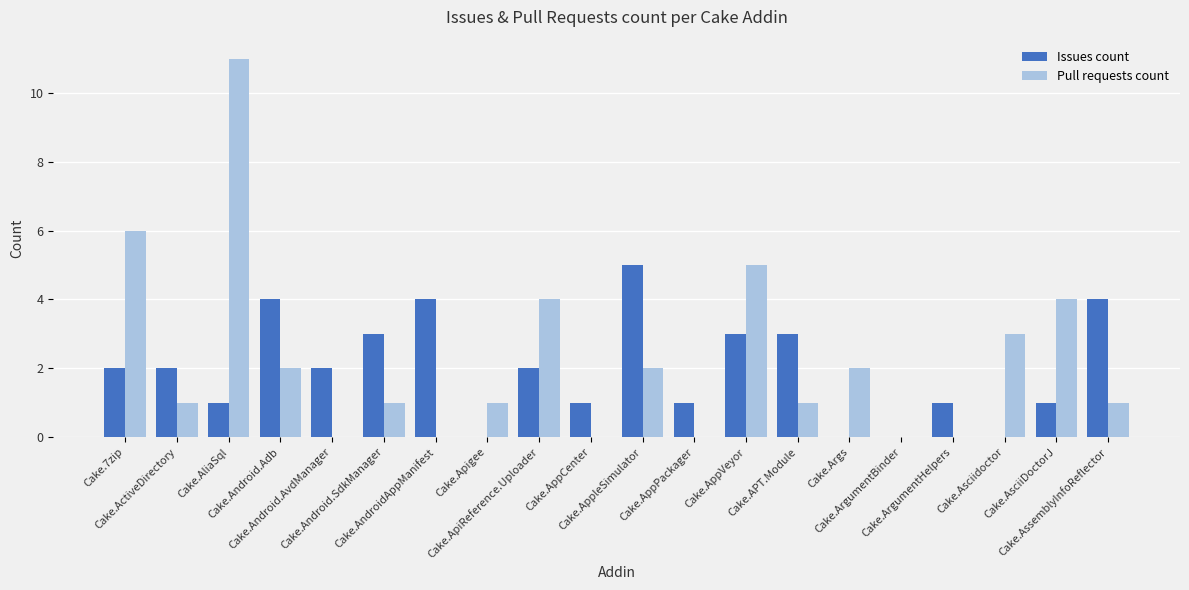

The value of Issues count at Cake.Args is 0. True or false?

True